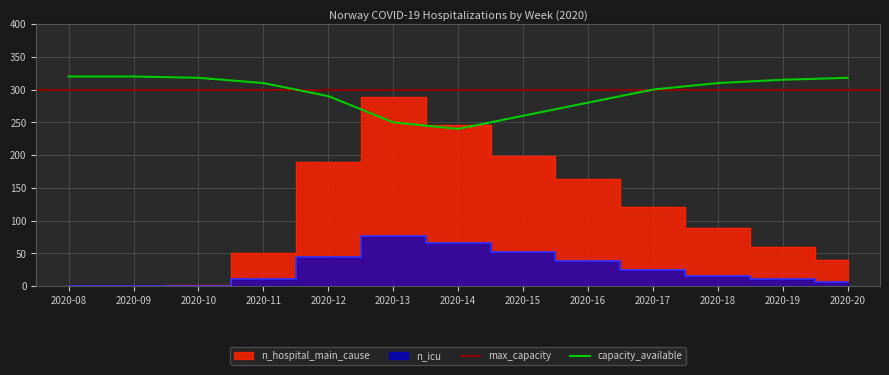

Read the n_icu value at 2020-18.

16